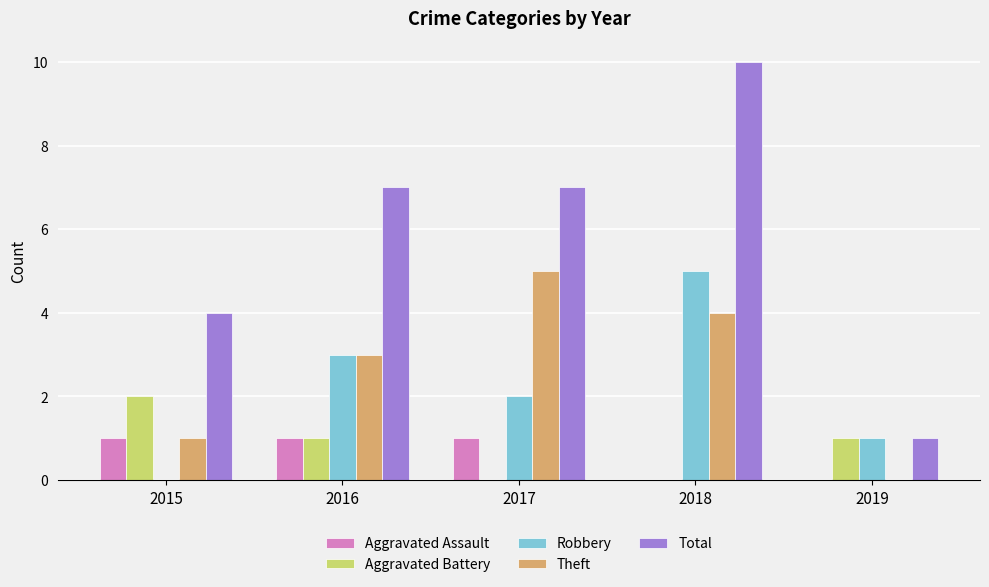

Reading right to left, list all the values displayed in this chart.

Aggravated Assault: 0	0	1	1	1
Aggravated Battery: 1	0	0	1	2
Robbery: 1	5	2	3	0
Theft: 0	4	5	3	1
Total: 1	10	7	7	4